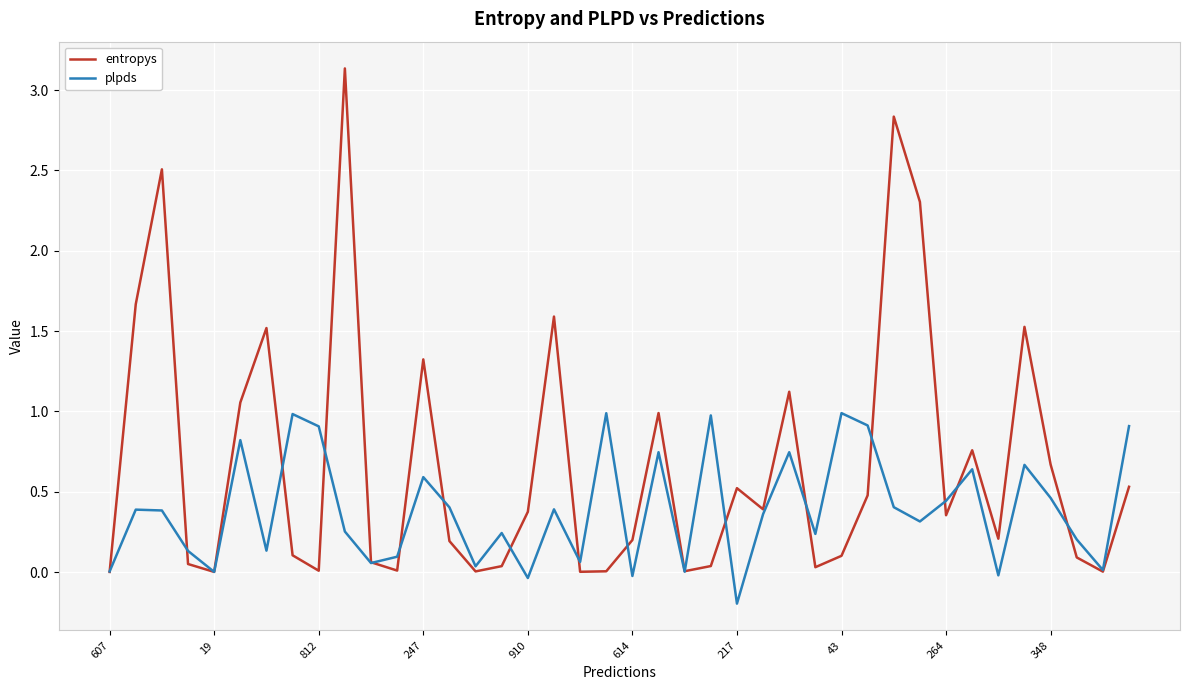

Which series has the largest range (max minus min)?

entropys